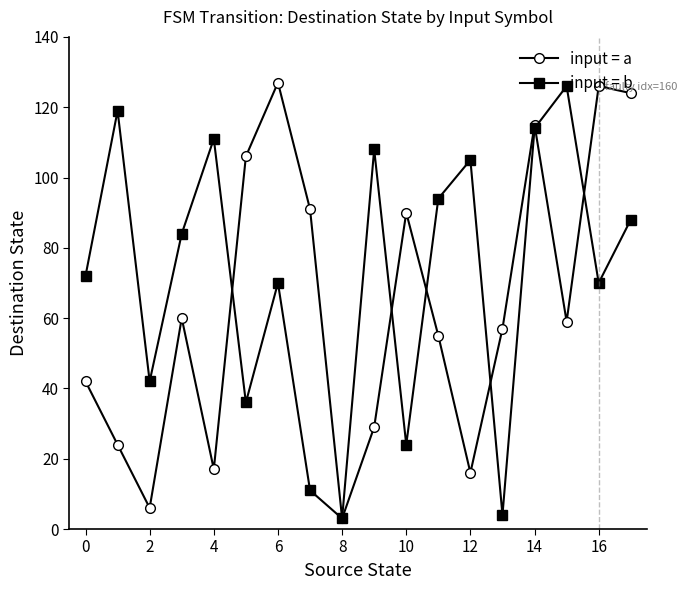

How many data points in input = b are less than 84?

9